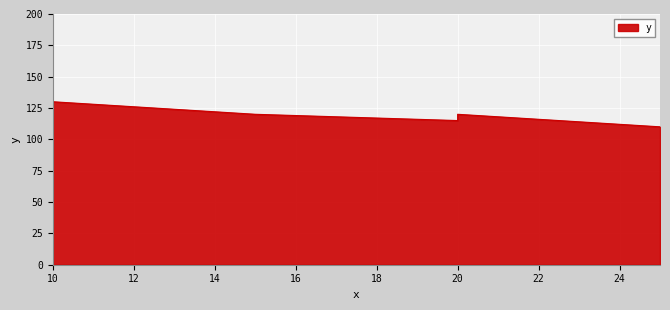

Rank the categories by value from lowest to highest.

25, 20, 15, 20, 10, 10